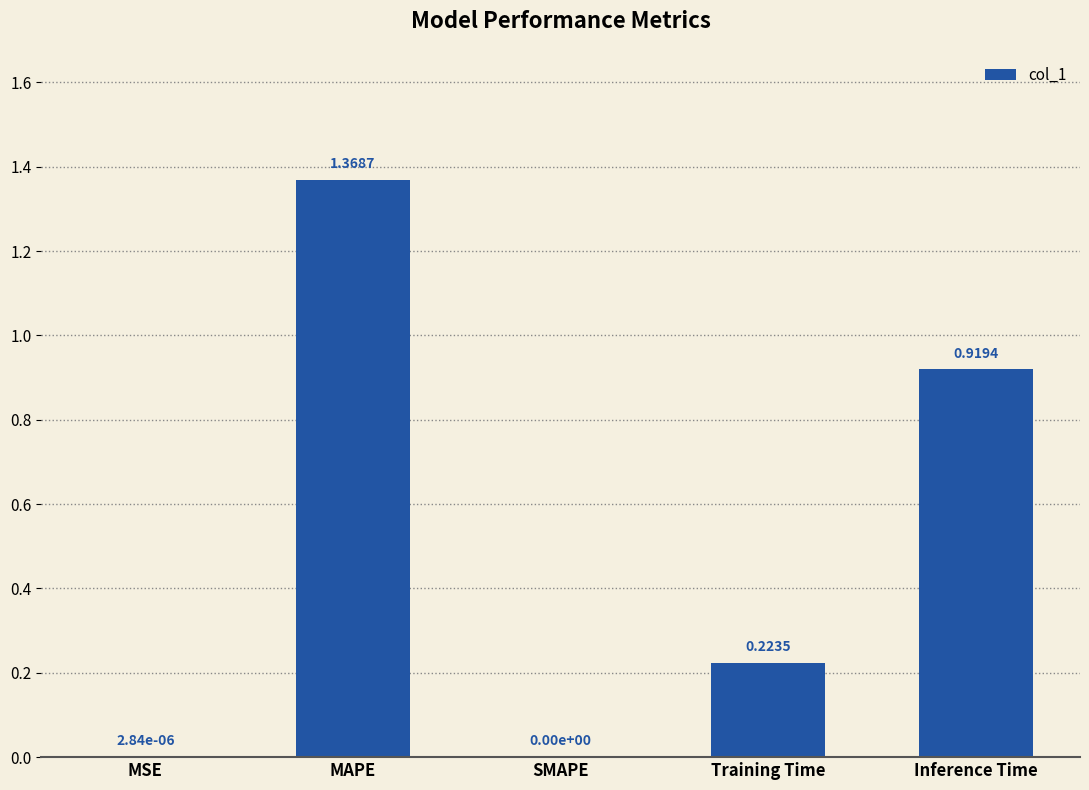

What is the average value?

0.5